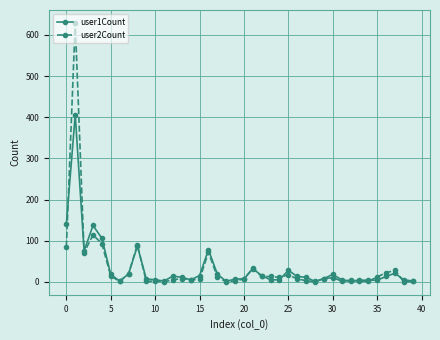

Which series has the largest range (max minus min)?

user2Count